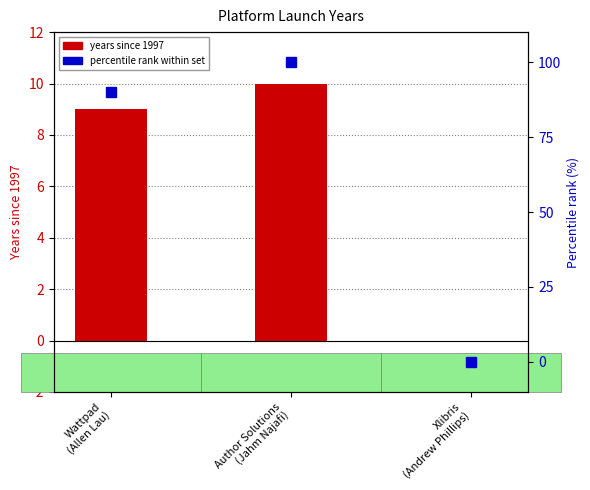

Where is percentile rank within set nearest to the value 50?

Wattpad
(Allen Lau)